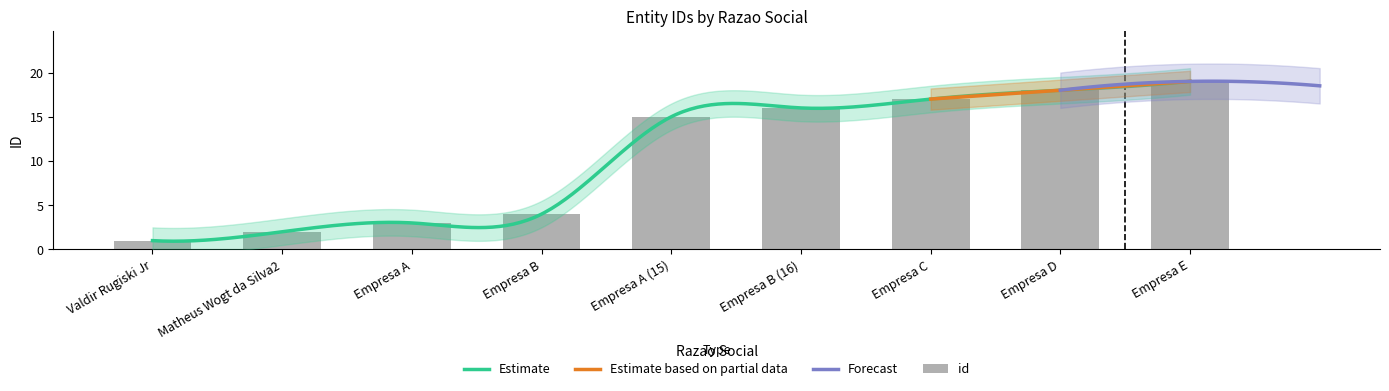

Is it true that the value at Empresa C is 17?

True